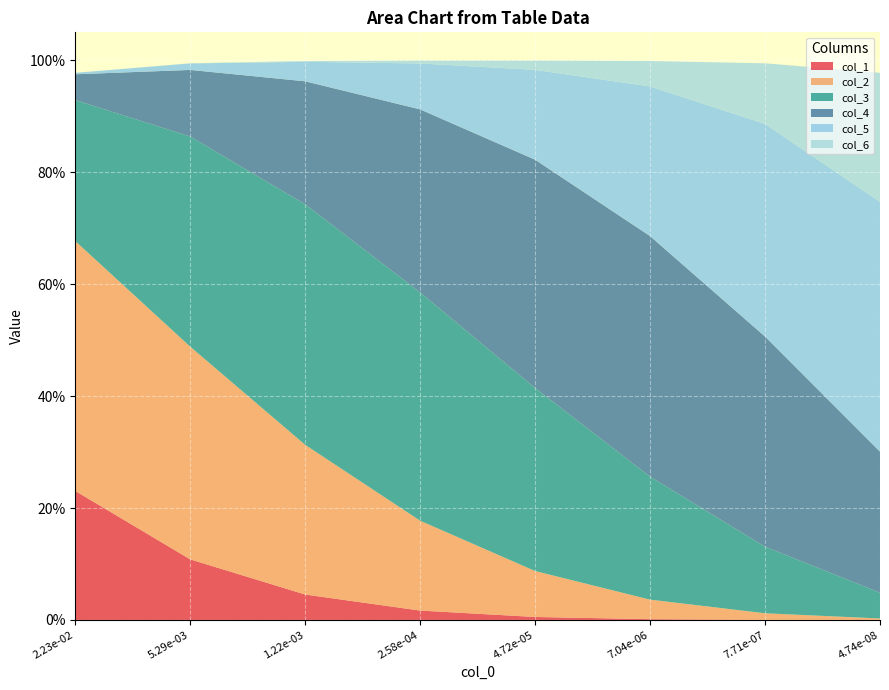

Reading right to left, what are all the values shown in this chart?

col_1: 0.0	0.0	0.0	0.0	0.0	0.0	0.1	0.2
col_2: 0.0	0.0	0.0	0.1	0.2	0.3	0.4	0.4
col_3: 0.0	0.1	0.2	0.3	0.4	0.4	0.4	0.3
col_4: 0.3	0.4	0.4	0.4	0.3	0.2	0.1	0.0
col_5: 0.4	0.4	0.3	0.2	0.1	0.0	0.0	0.0
col_6: 0.2	0.1	0.0	0.0	0.0	0.0	0.0	0.0